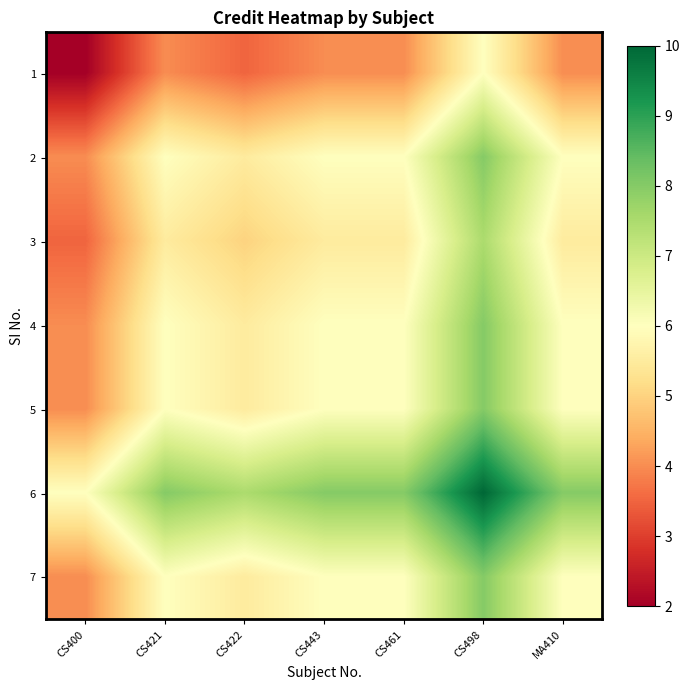

At how many categories does at least one series exceed 2?

7